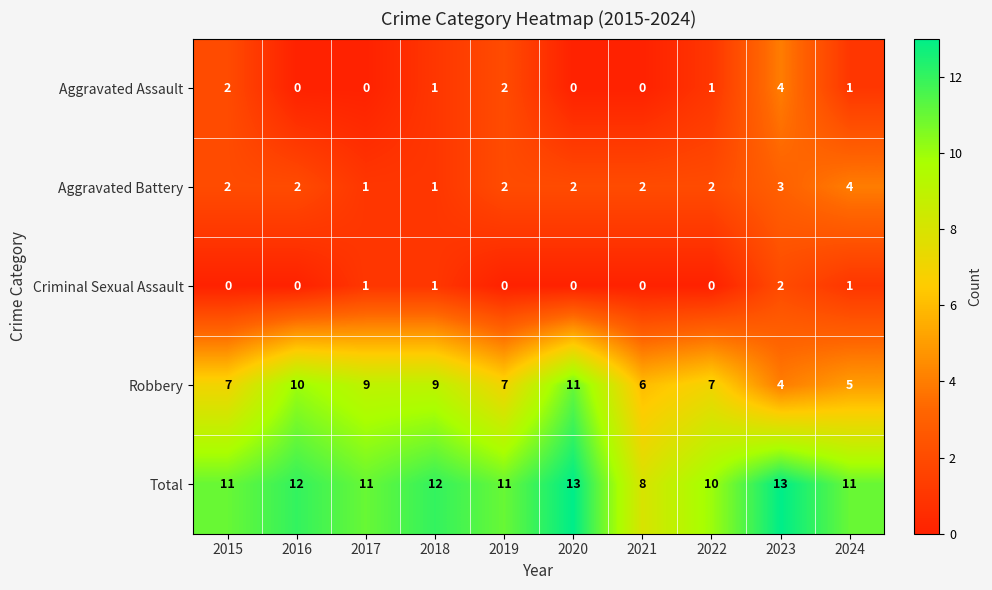

Is it true that Criminal Sexual Assault equals 1 at 2022?

False